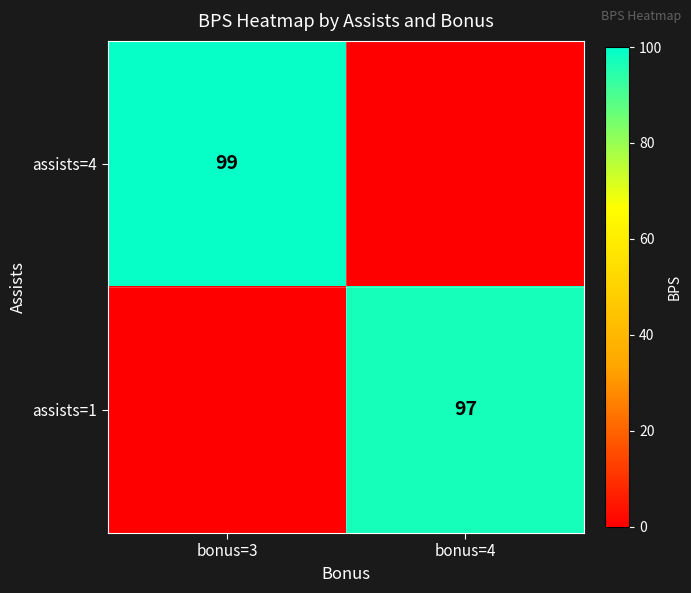

How many series are shown in this chart?

2